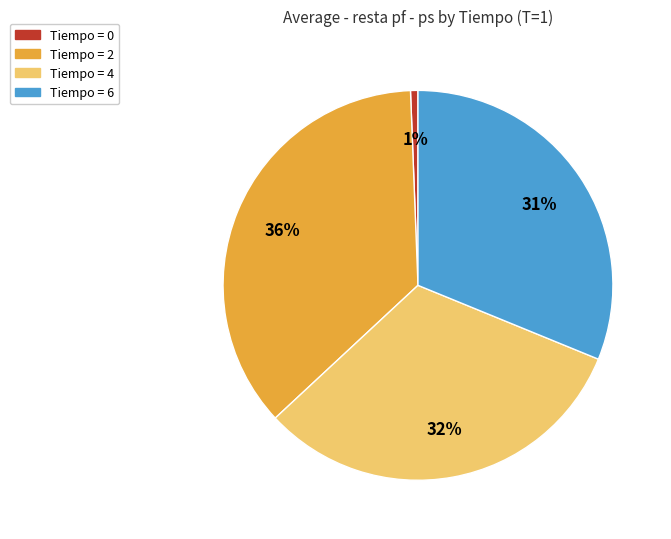

Is there any slice that represents more than half of the pie?

No